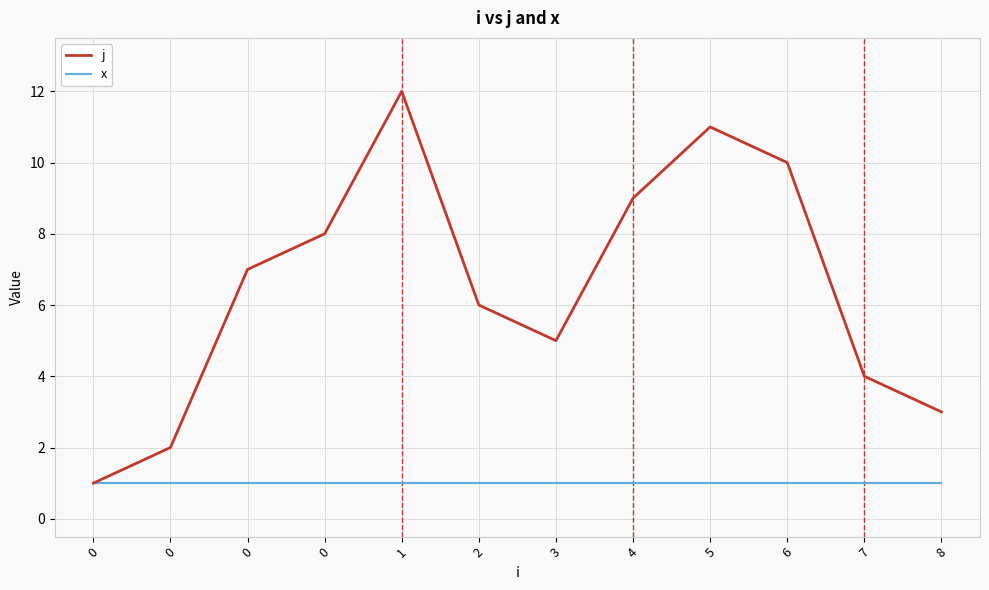

What is the difference between the j values at 6 and 5?

1